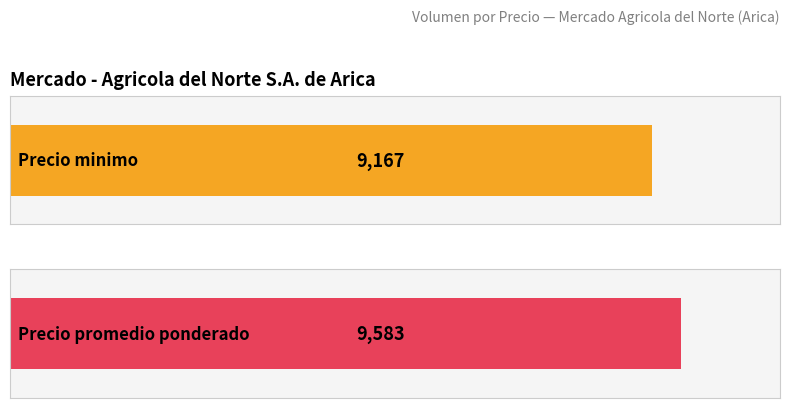

What is the average value of the Precio minimo series?

9167